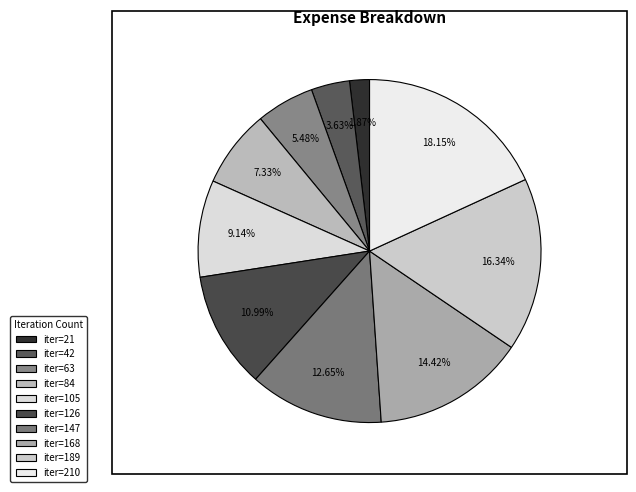

How many segments does this pie chart have?

10